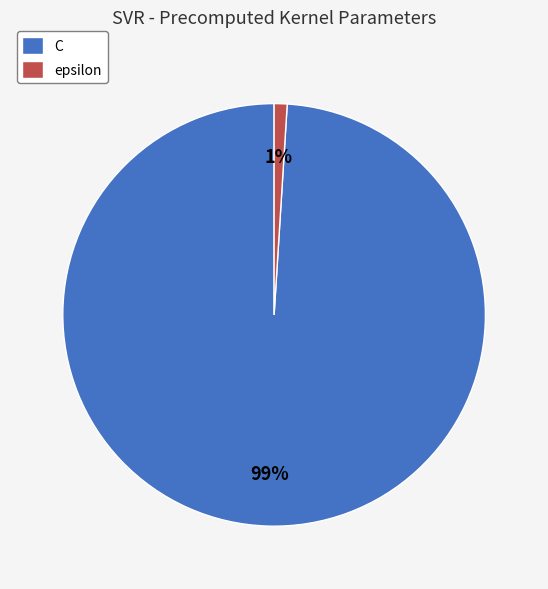

Which slice is the largest?

C